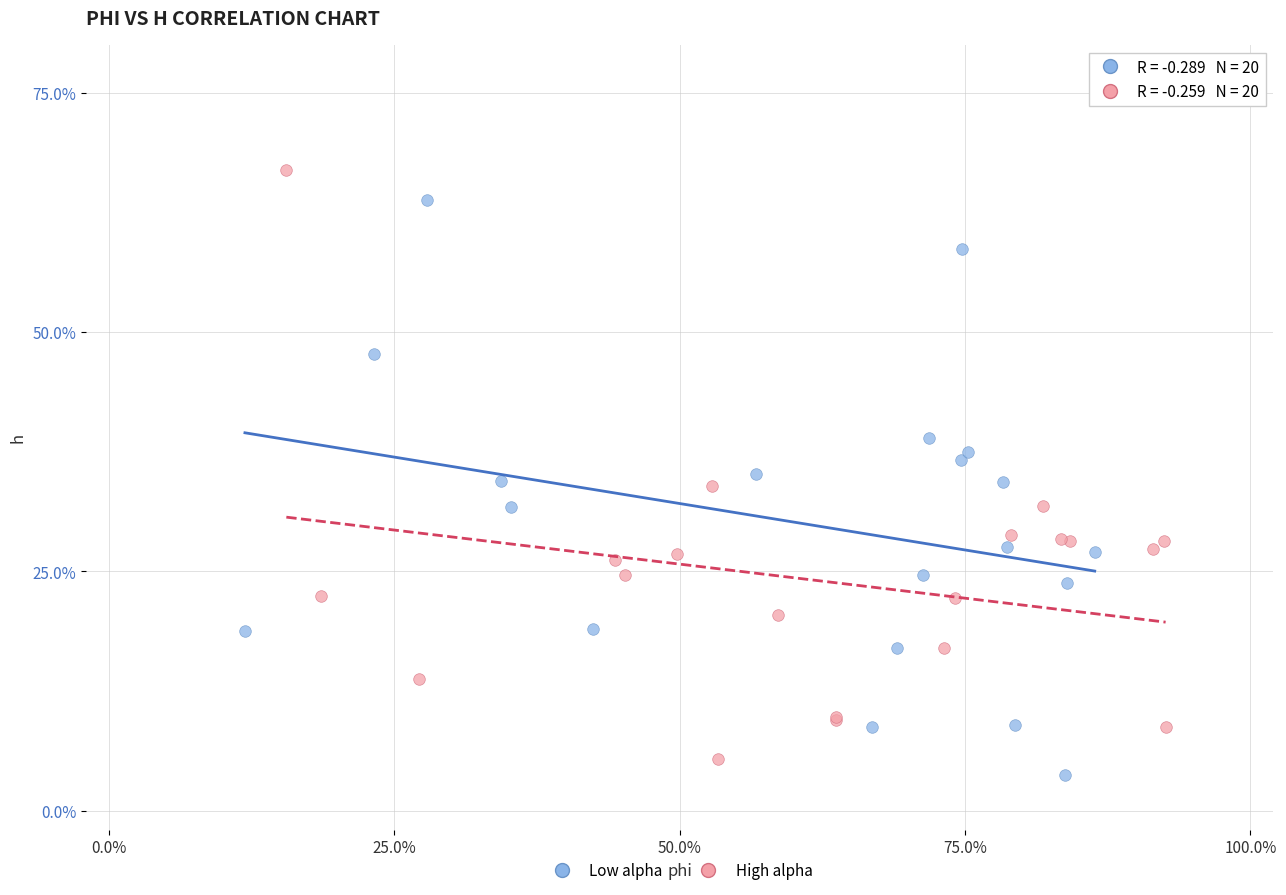

Which series has the largest Y range (max minus min)?

High alpha